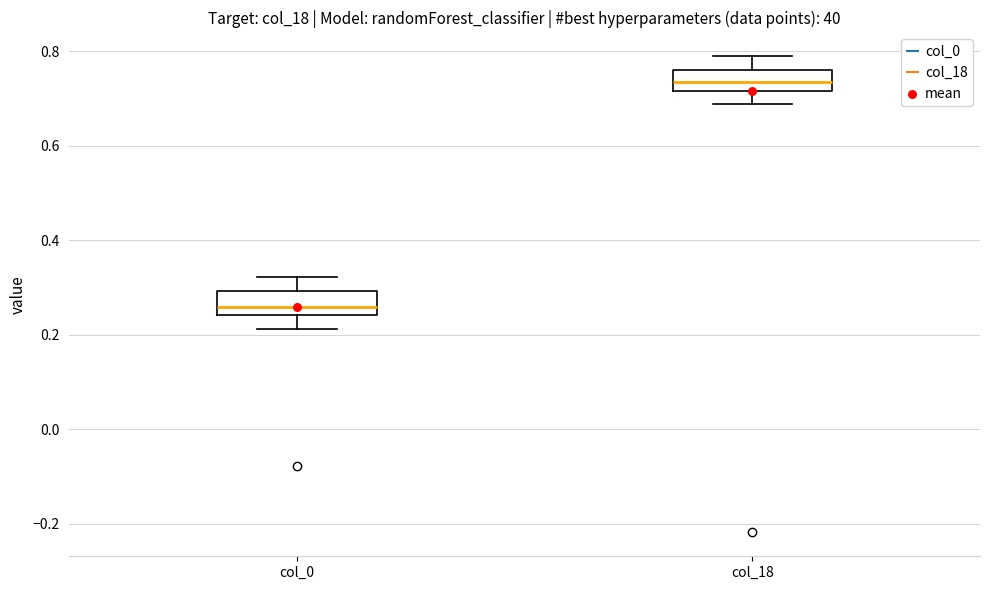

Where does the upper whisker of the box for col_18 end on the y-axis? The values are not printed on the chart, so give them approximately, as read against the axis.

0.78